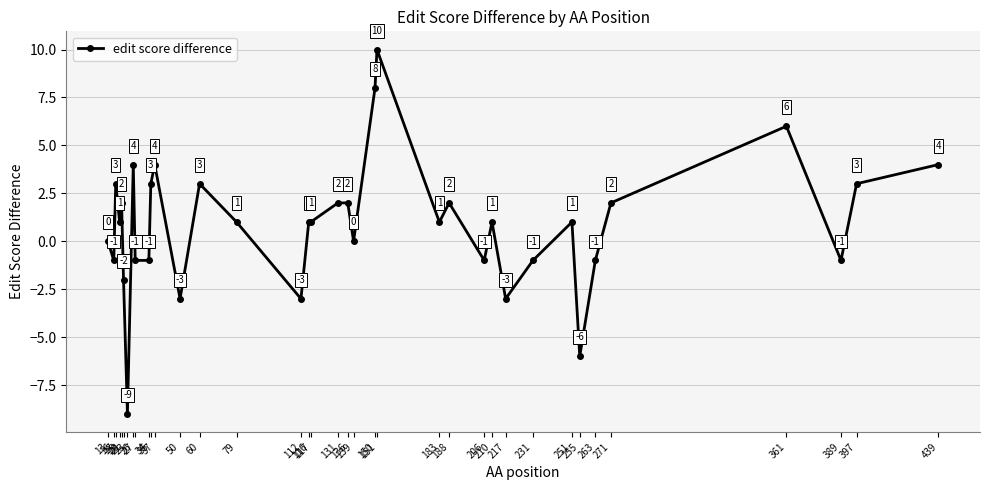

Does the chart display data point markers on the line(s)?

Yes